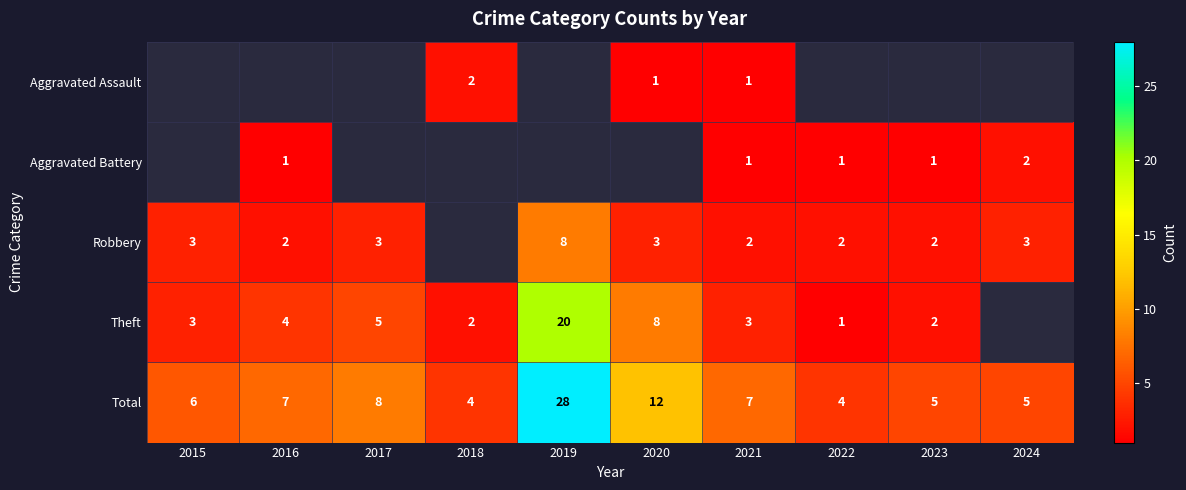

What is the smallest value displayed?

1.0